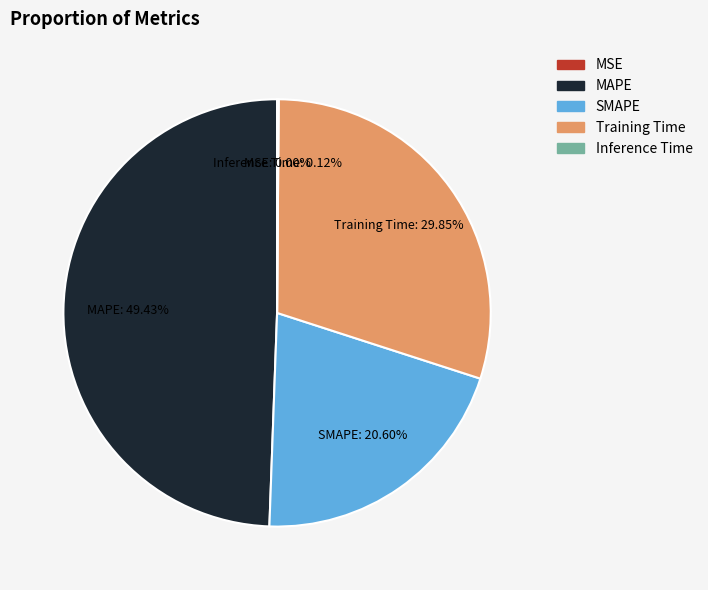

Which category has the biggest portion of the pie?

MAPE